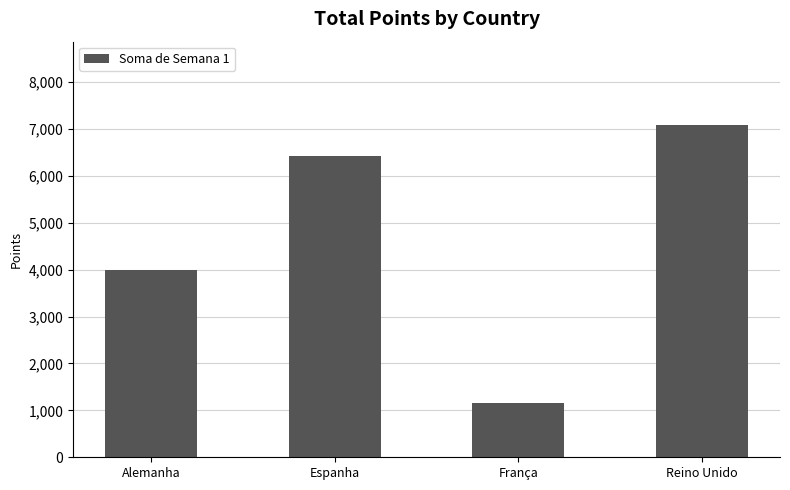

Count the values in the range 4002 to 7088.

3